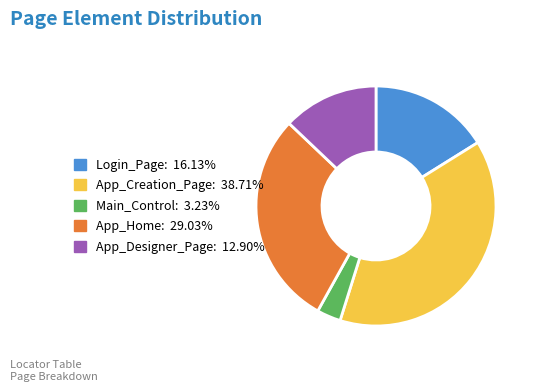

Rank the categories by value from highest to lowest.

App_Creation_Page, App_Home, Login_Page, App_Designer_Page, Main_Control